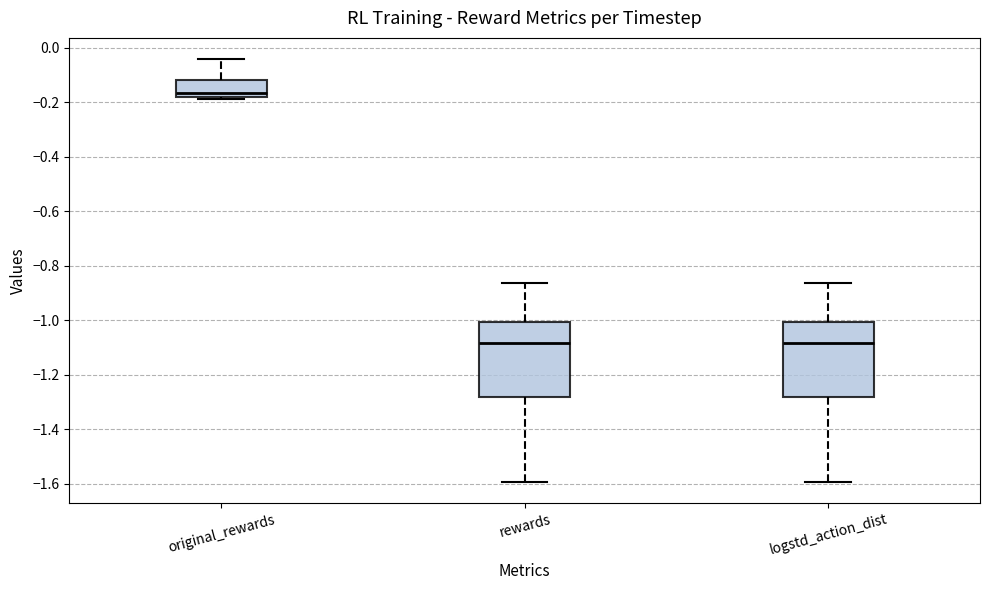

Where does the lower whisker of the box for logstd_action_dist end on the y-axis? The values are not printed on the chart, so give them approximately, as read against the axis.

-1.60